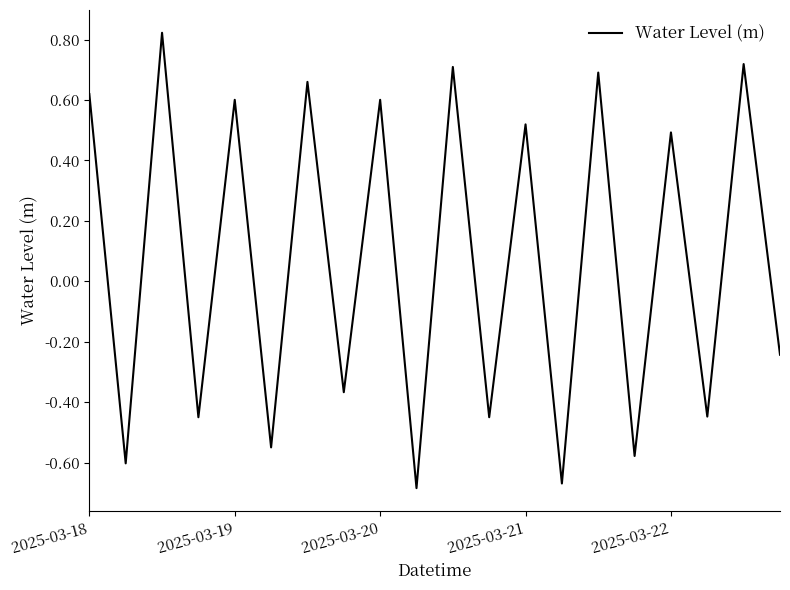

What is the difference between the maximum and minimum values?

1.5